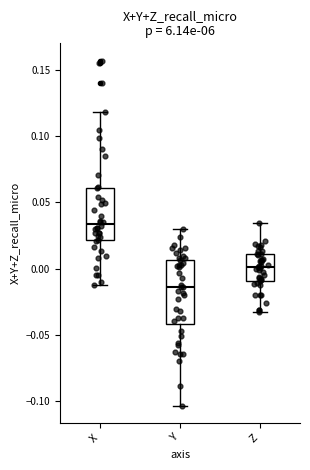

Reading left to right, transcribe this box plot: for each box, give where its median line is, the range the box spans, and where its two whiskers end, as read against the y-axis. The values are not printed on the chart, so give them approximately, as read against the axis.

X: median 0.035, box 0.020 to 0.060, whiskers -0.010 to 0.120
Y: median -0.015, box -0.040 to 0.005, whiskers -0.105 to 0.030
Z: median 0.000, box -0.010 to 0.010, whiskers -0.035 to 0.035